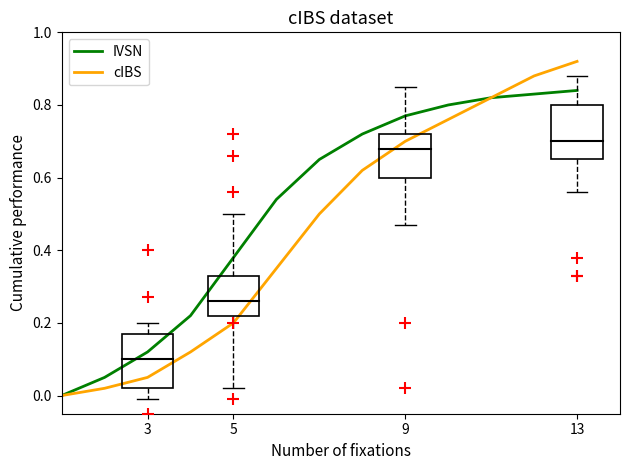

Which series has the widest spread of values?

cIBS